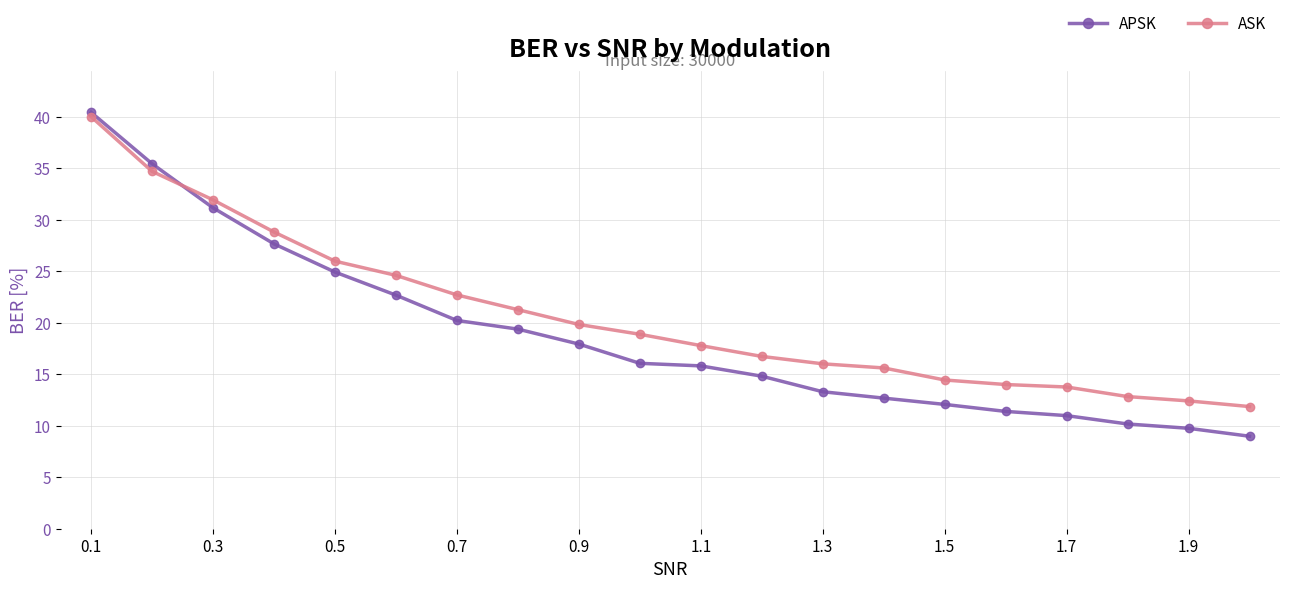

How many times do APSK and ASK cross each other?

1